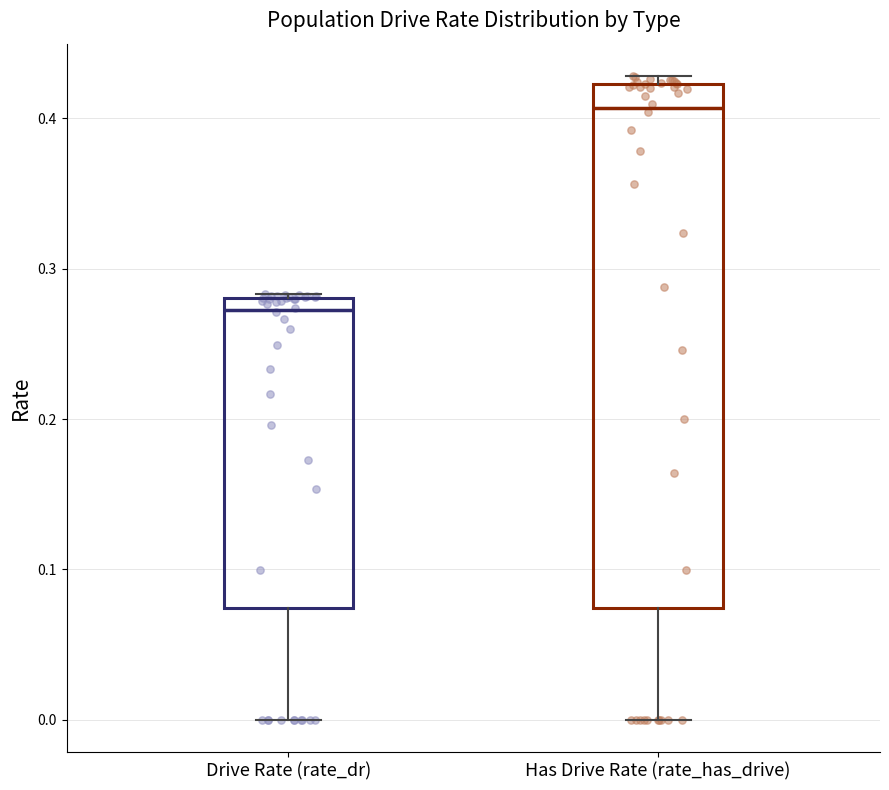

Reading left to right, transcribe this box plot: for each box, give where its median line is, the range the box spans, and where its two whiskers end, as read against the y-axis. The values are not printed on the chart, so give them approximately, as read against the axis.

Drive Rate (rate_dr): median 0.27, box 0.07 to 0.28, whiskers 0.00 to 0.28
Has Drive Rate (rate_has_drive): median 0.41, box 0.07 to 0.42, whiskers 0.00 to 0.43